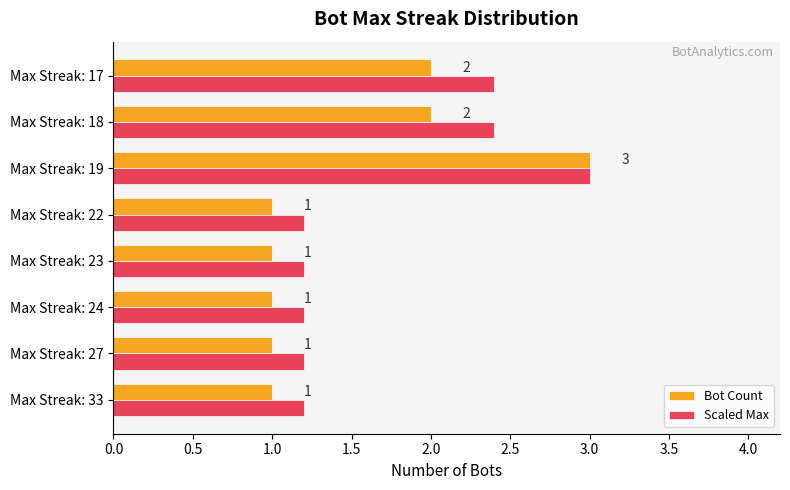

At which label does Bot Count reach its peak?

Max Streak: 19